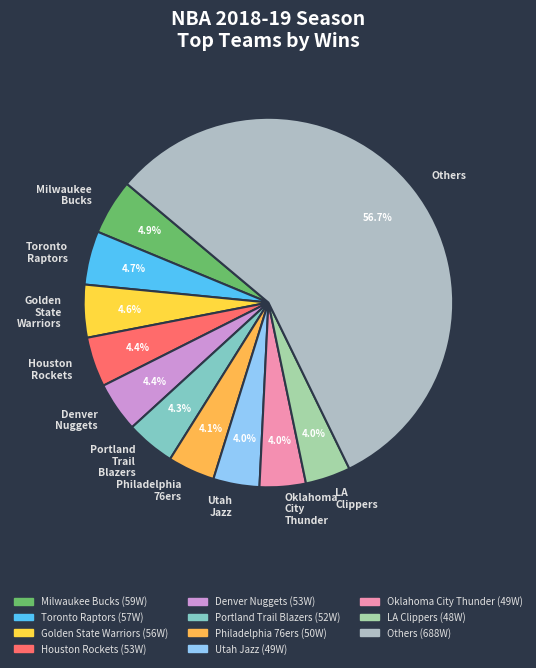

Between Others and LA Clippers, which is larger?

Others